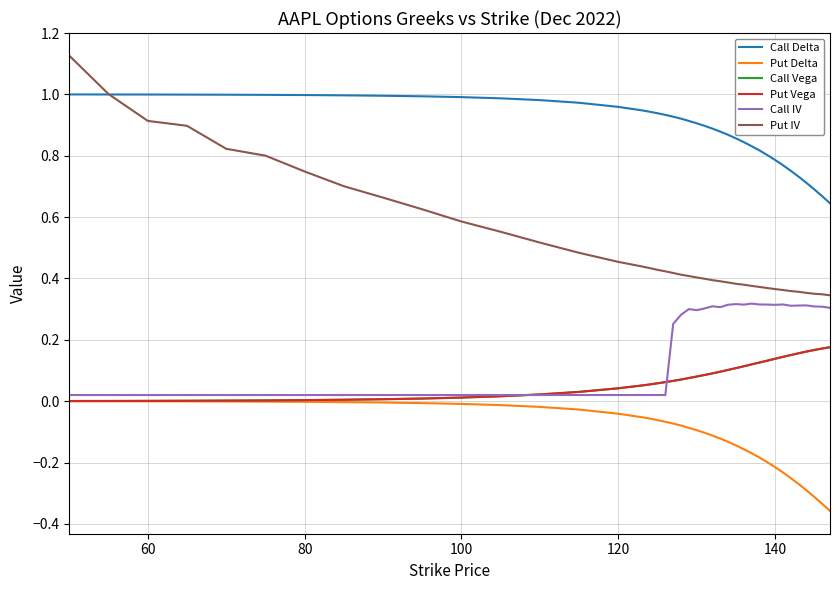

True or false: Call IV and Put Delta cross at least once.

False